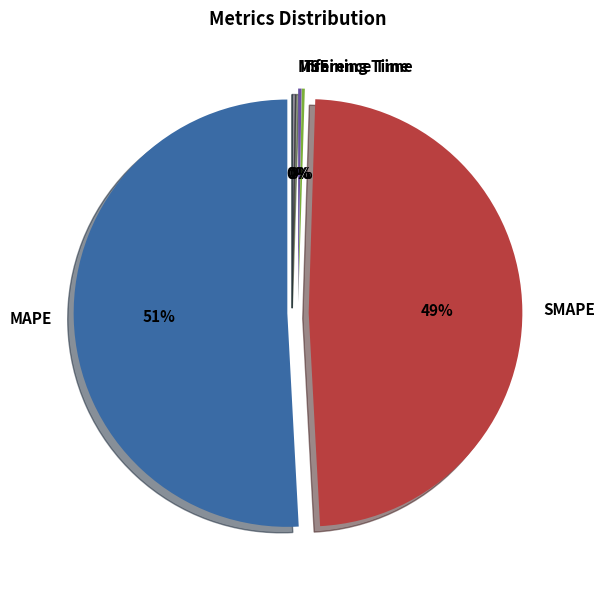

Which slice is the smallest?

MSE